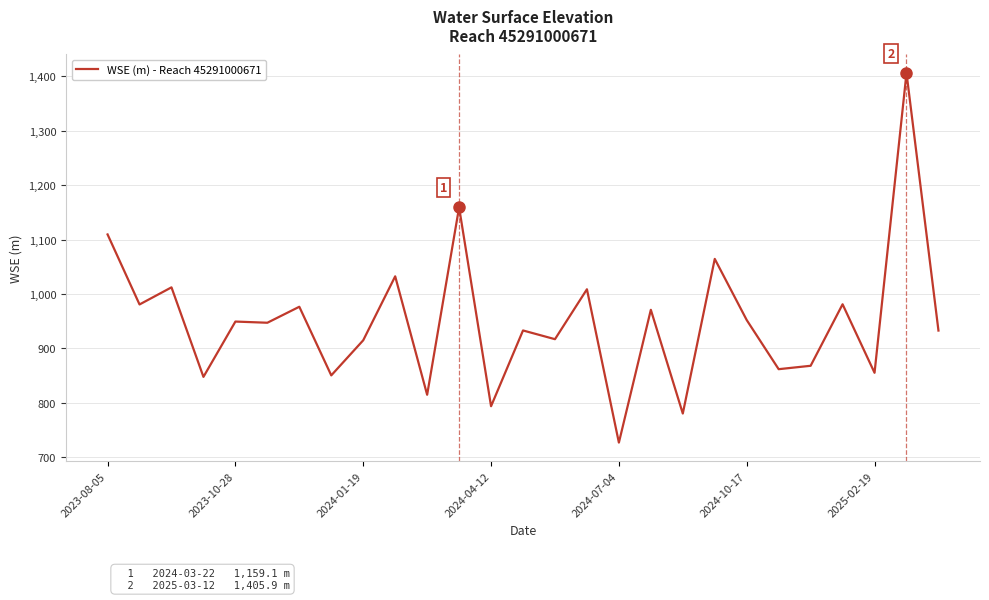

What is the greatest value displayed?

1405.9